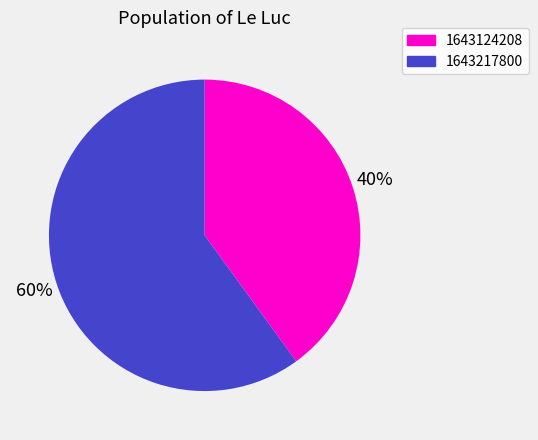

What is the ratio of the value at 1643124208 to the value at 1643217800?

0.7